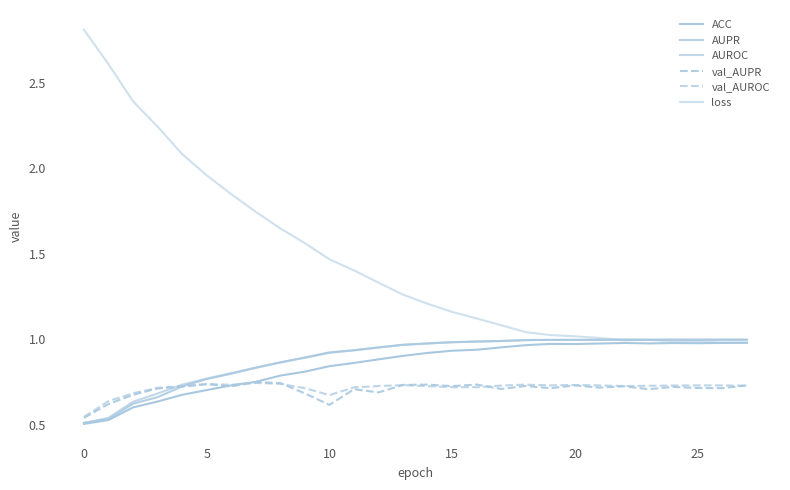

How many lines are shown in the chart?

6